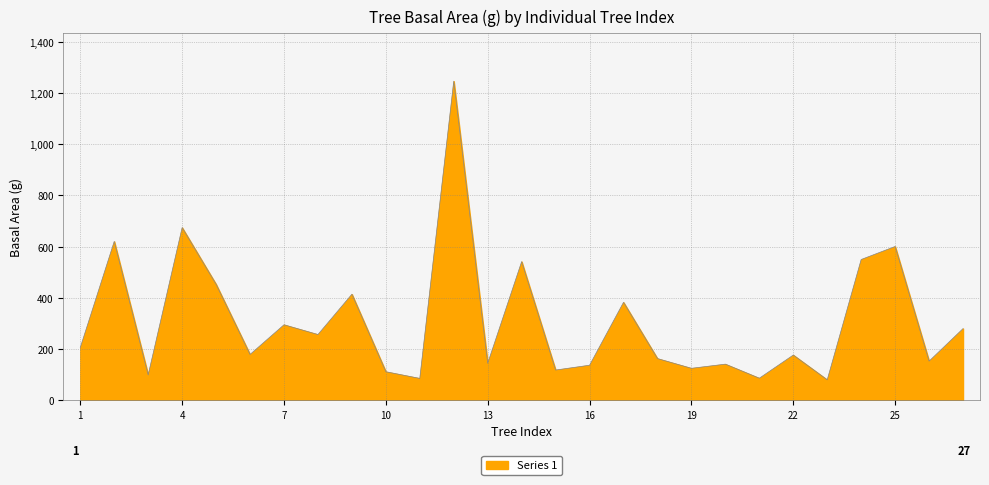

What is the difference between the maximum and minimum values?

1168.7